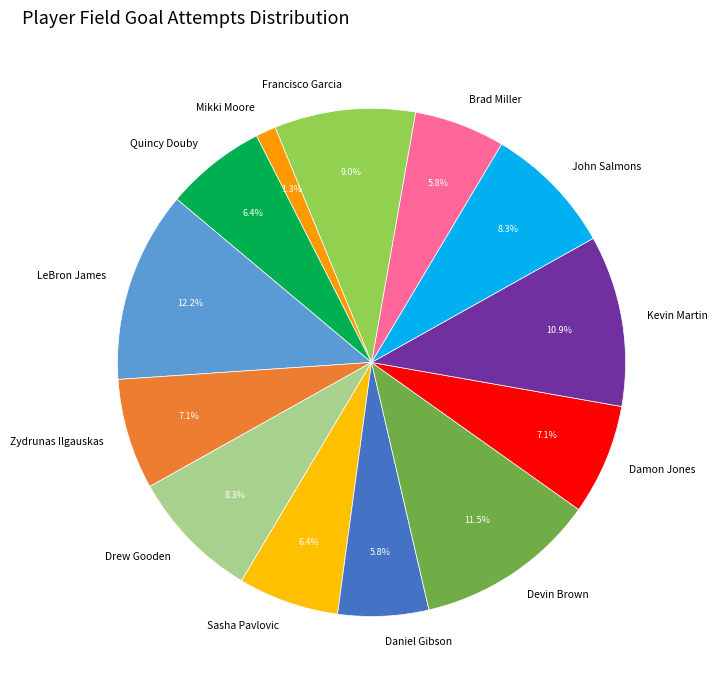

How many segments does this pie chart have?

13